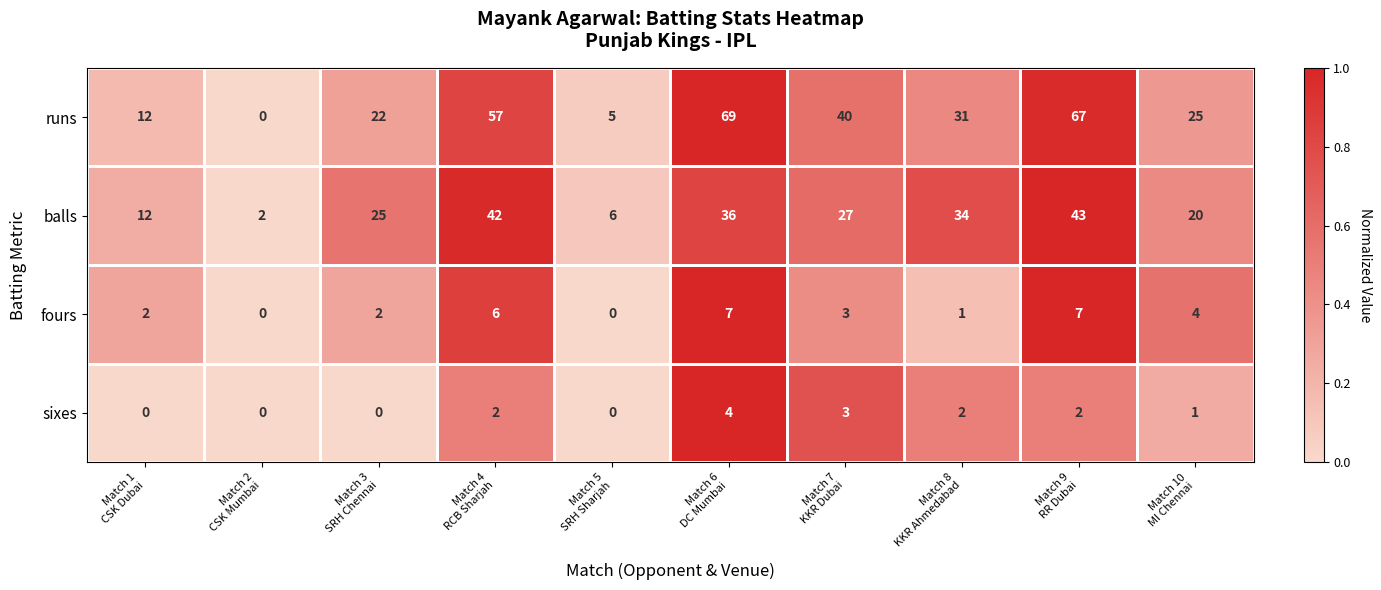

How many fours values are between 1 and 6?

6